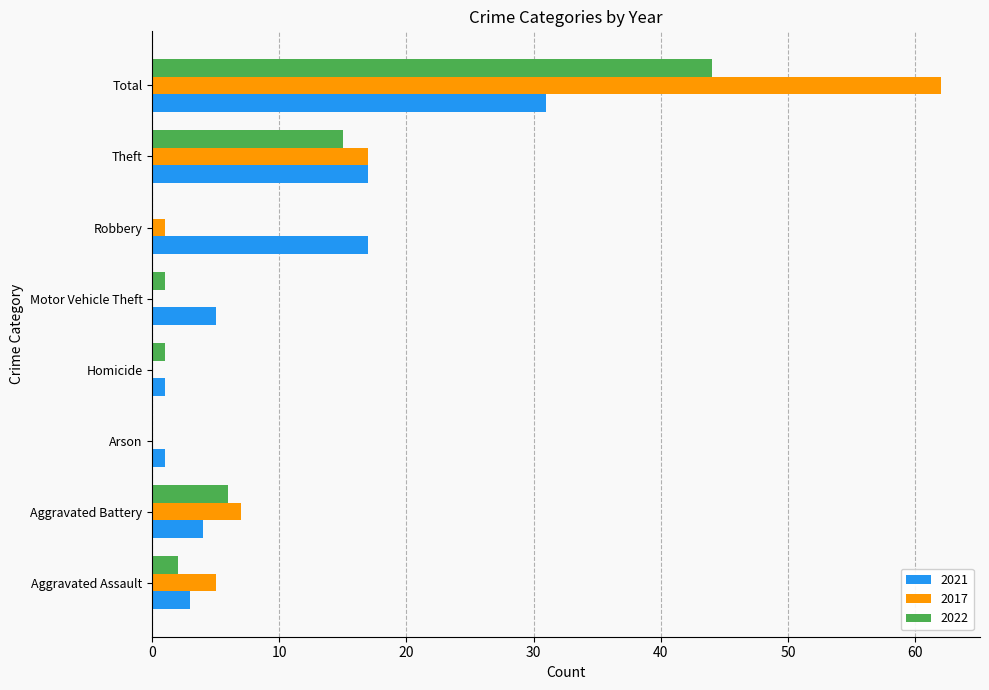

What is the maximum value shown in the chart?

62